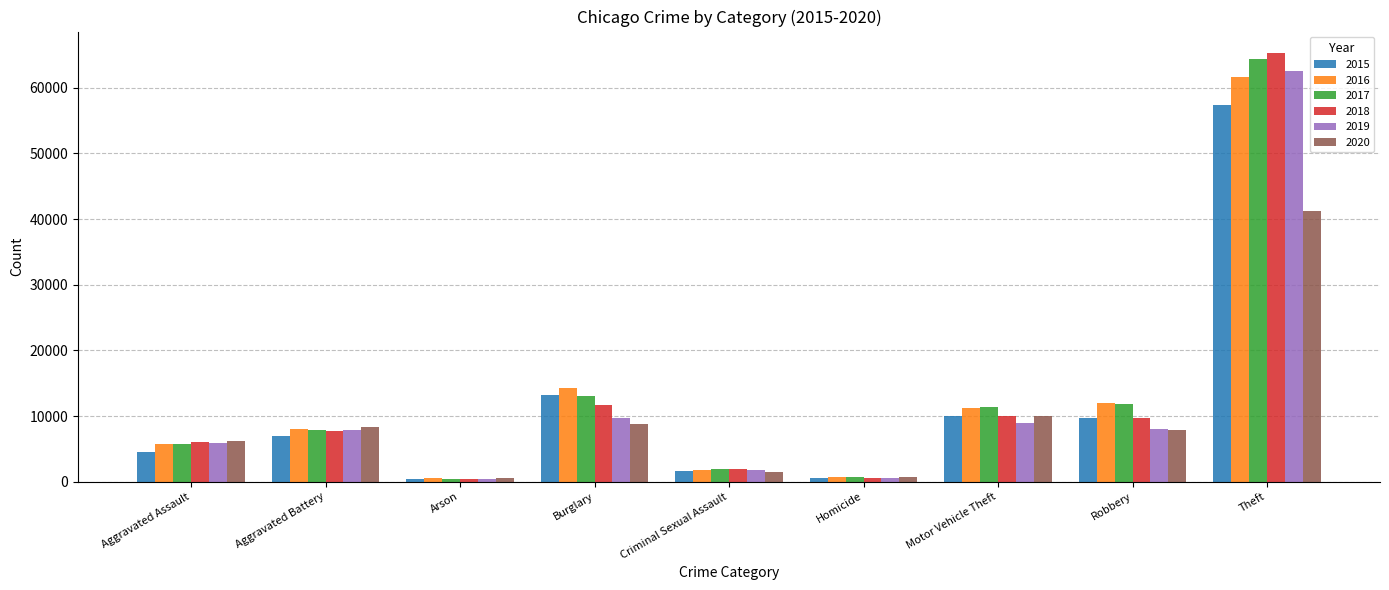

Count the number of data series in this chart.

6